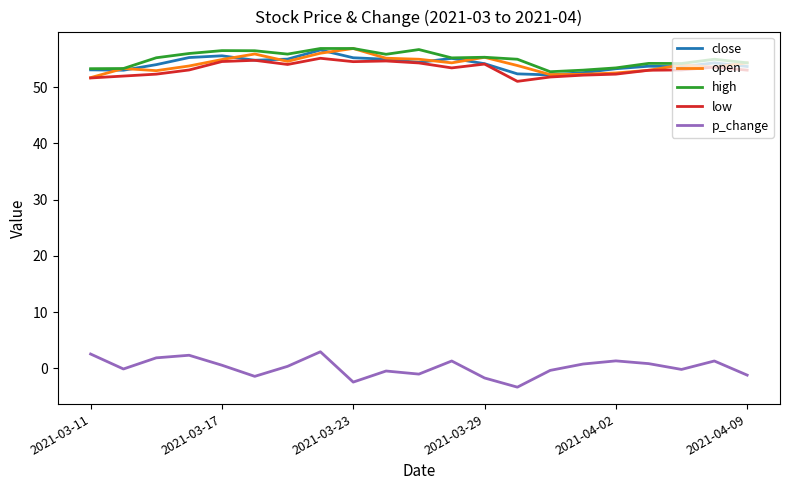

What is the greatest value displayed?

56.9